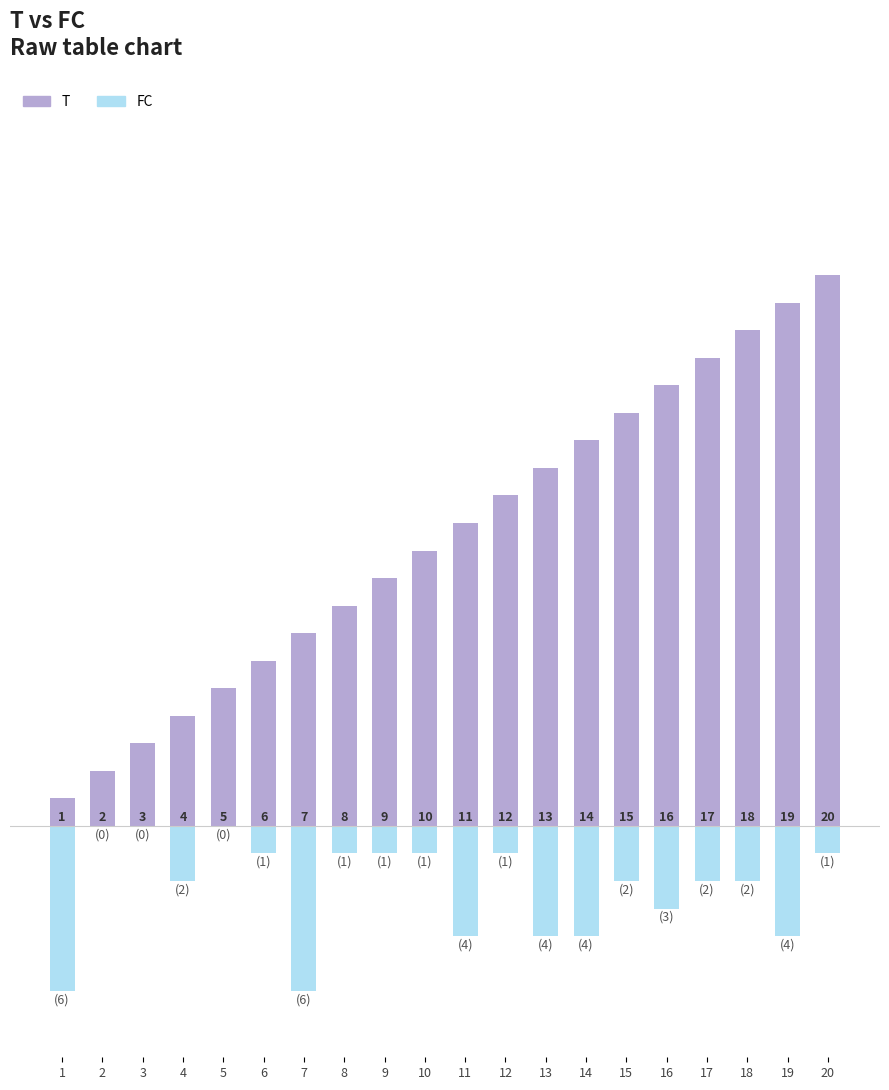

Reading left to right, transcribe all the data shown in this chart.

T: 1	2	3	4	5	6	7	8	9	10	11	12	13	14	15	16	17	18	19	20
FC: -6	0	0	-2	0	-1	-6	-1	-1	-1	-4	-1	-4	-4	-2	-3	-2	-2	-4	-1